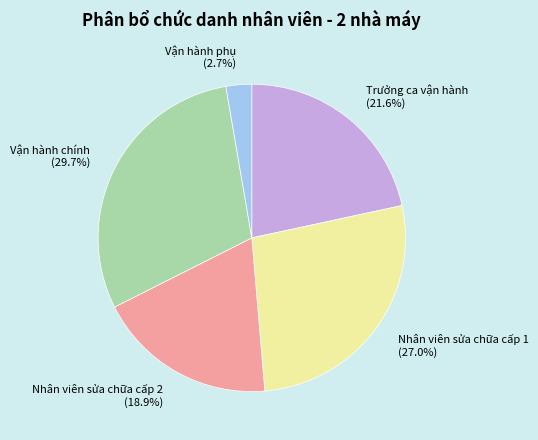

True or false: Nhân viên sửa chữa cấp 2 accounts for 25% of the total.

False